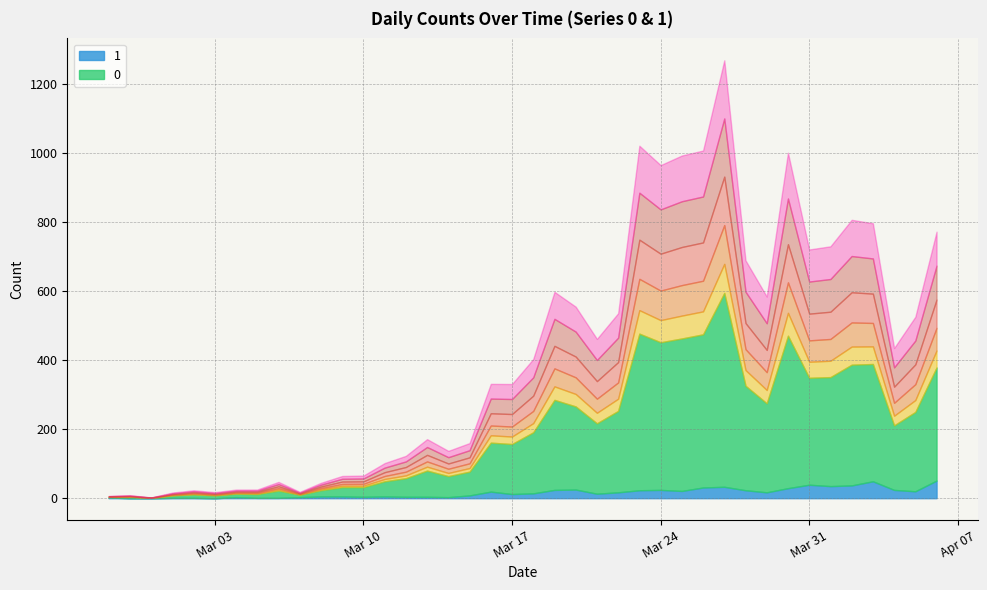

What is the total value across all series at 2020-03-10?

32